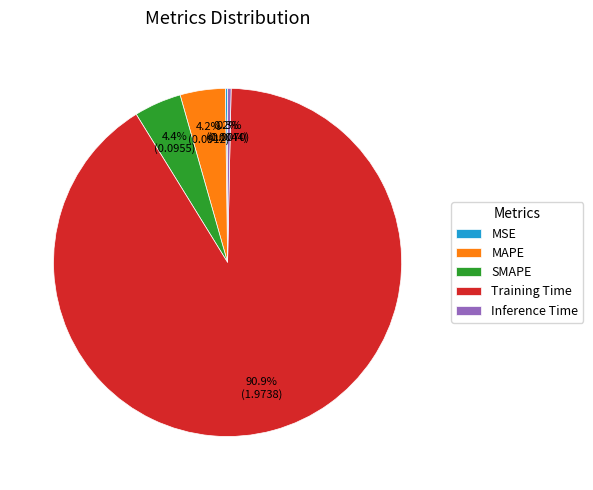

What percentage is NOT represented by Inference Time?

99.7%